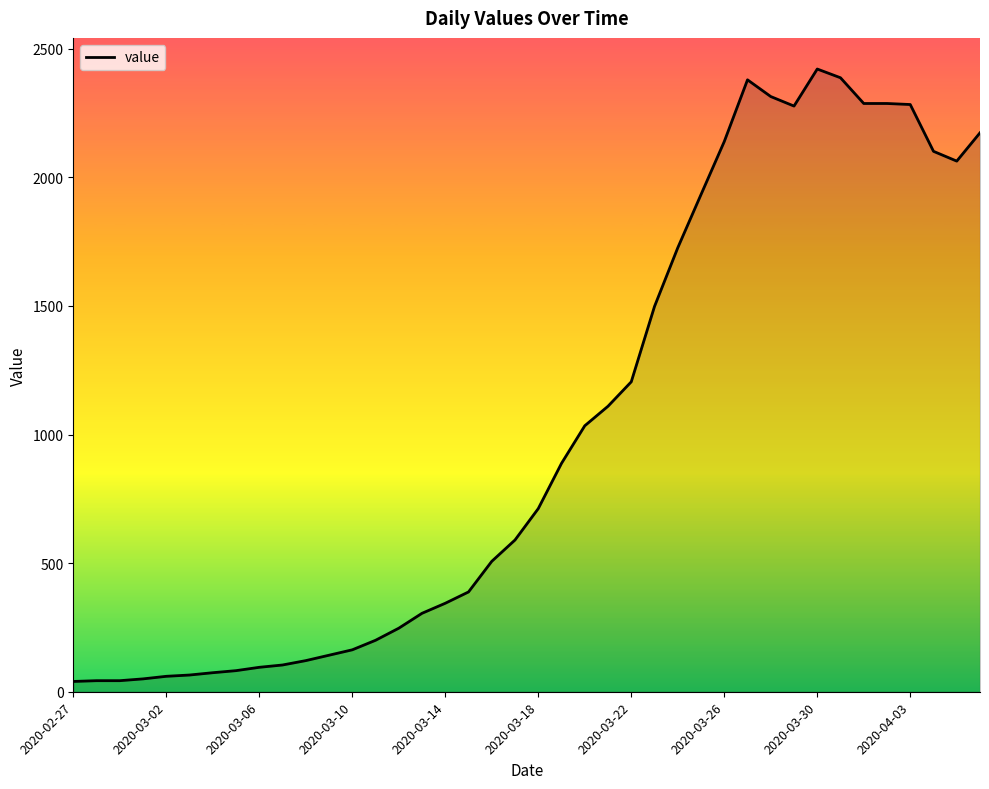

What is the minimum value shown in the chart?

40